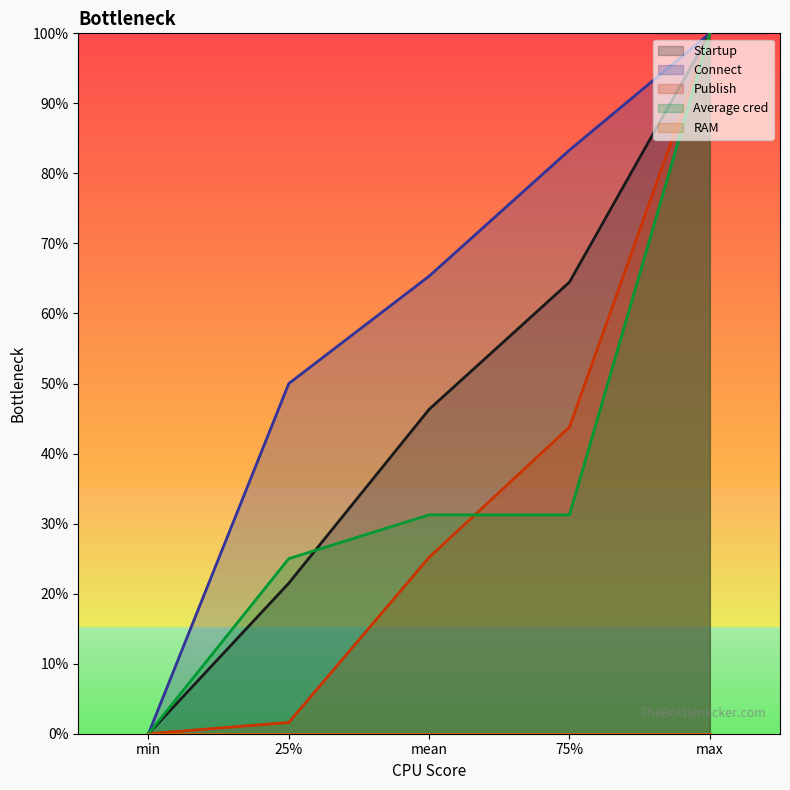

What value does the Average cred series have at mean?

0.3